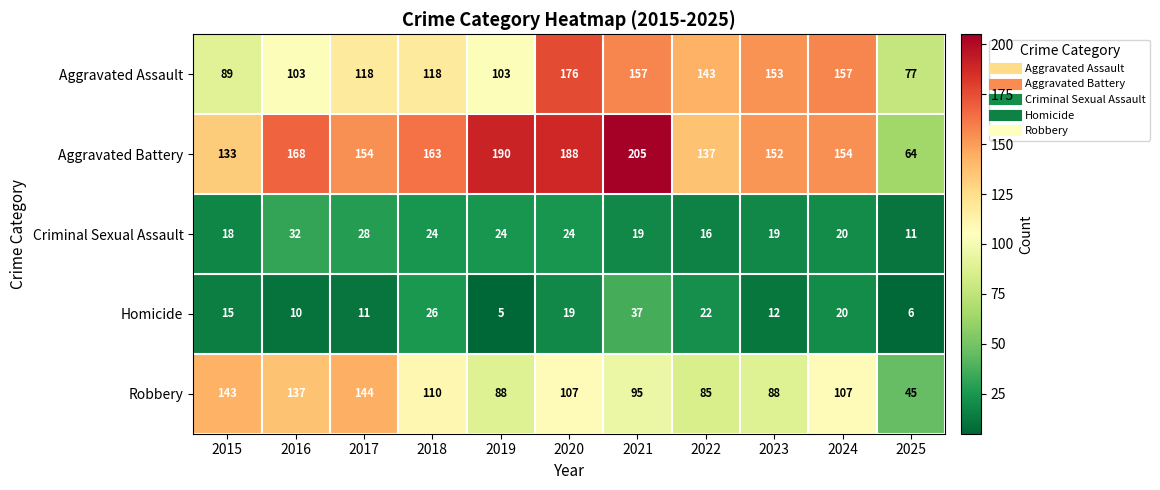

At how many categories does at least one series exceed 5?

11